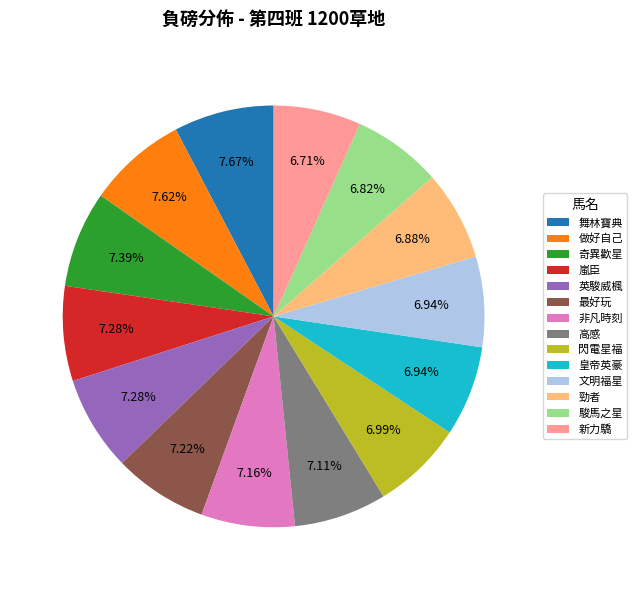

Is there a majority slice in this chart?

No